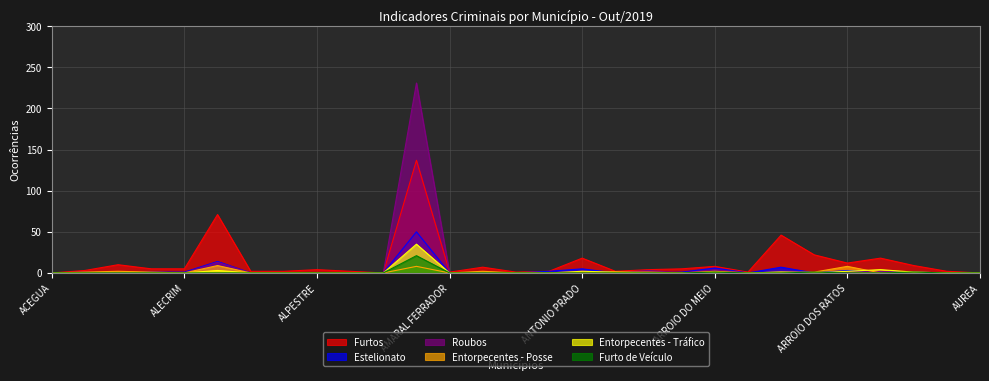

At how many categories does at least one series exceed 44?

3